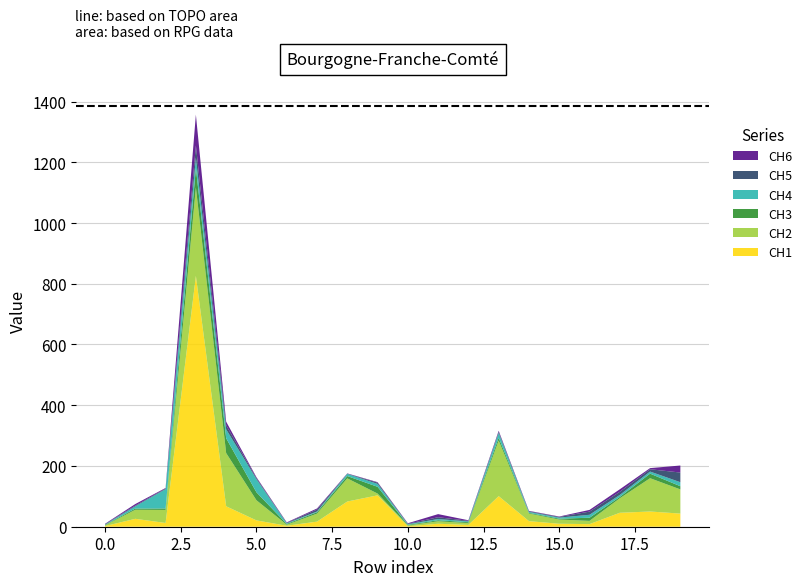

Reading left to right, extract all data points from this chart.

CH1: 0=2.1	1=26.0	2=12.3	3=825.7	4=67.3	5=20.8	6=3.2	7=16.8	8=82.9	9=103.4	10=1.4	11=9.8	12=5.9	13=100.7	14=18.3	15=9.7	16=8.6	17=45.9	18=50.1	19=43.2
CH2: 0=2.3	1=29.8	2=43.1	3=291.4	4=175.2	5=66.4	6=3.5	7=26.4	8=76.3	9=5.9	10=3.0	11=8.1	12=6.2	13=183.1	14=25.1	15=13.9	16=10.7	17=47.8	18=109.7	19=79.6
CH3: 0=1.4	1=4.0	2=4.7	3=63.7	4=48.8	5=26.2	6=2.6	7=4.6	8=7.6	9=22.2	10=2.0	11=3.5	12=2.8	13=9.2	14=2.3	15=2.8	16=10.4	17=4.4	18=15.0	19=10.4
CH4: 0=1.2	1=7.5	2=63.9	3=34.7	4=29.3	5=43.4	6=2.2	7=2.5	8=7.1	9=9.6	10=2.1	11=3.9	12=2.7	13=16.0	14=3.2	15=3.5	16=9.7	17=6.6	18=6.9	19=13.2
CH5: 0=1.5	1=2.4	2=2.0	3=39.5	4=13.5	5=3.5	6=1.4	7=6.3	8=0.9	9=4.1	10=1.5	11=6.0	12=1.9	13=3.4	14=2.2	15=2.2	16=10.5	17=10.4	18=7.6	19=31.9
CH6: 0=1.2	1=5.0	2=1.7	3=101.8	4=11.9	5=2.9	6=1.6	7=3.6	8=0.8	9=1.6	10=1.6	11=10.2	12=1.9	13=3.5	14=1.2	15=1.4	16=5.6	17=8.2	18=3.7	19=23.1